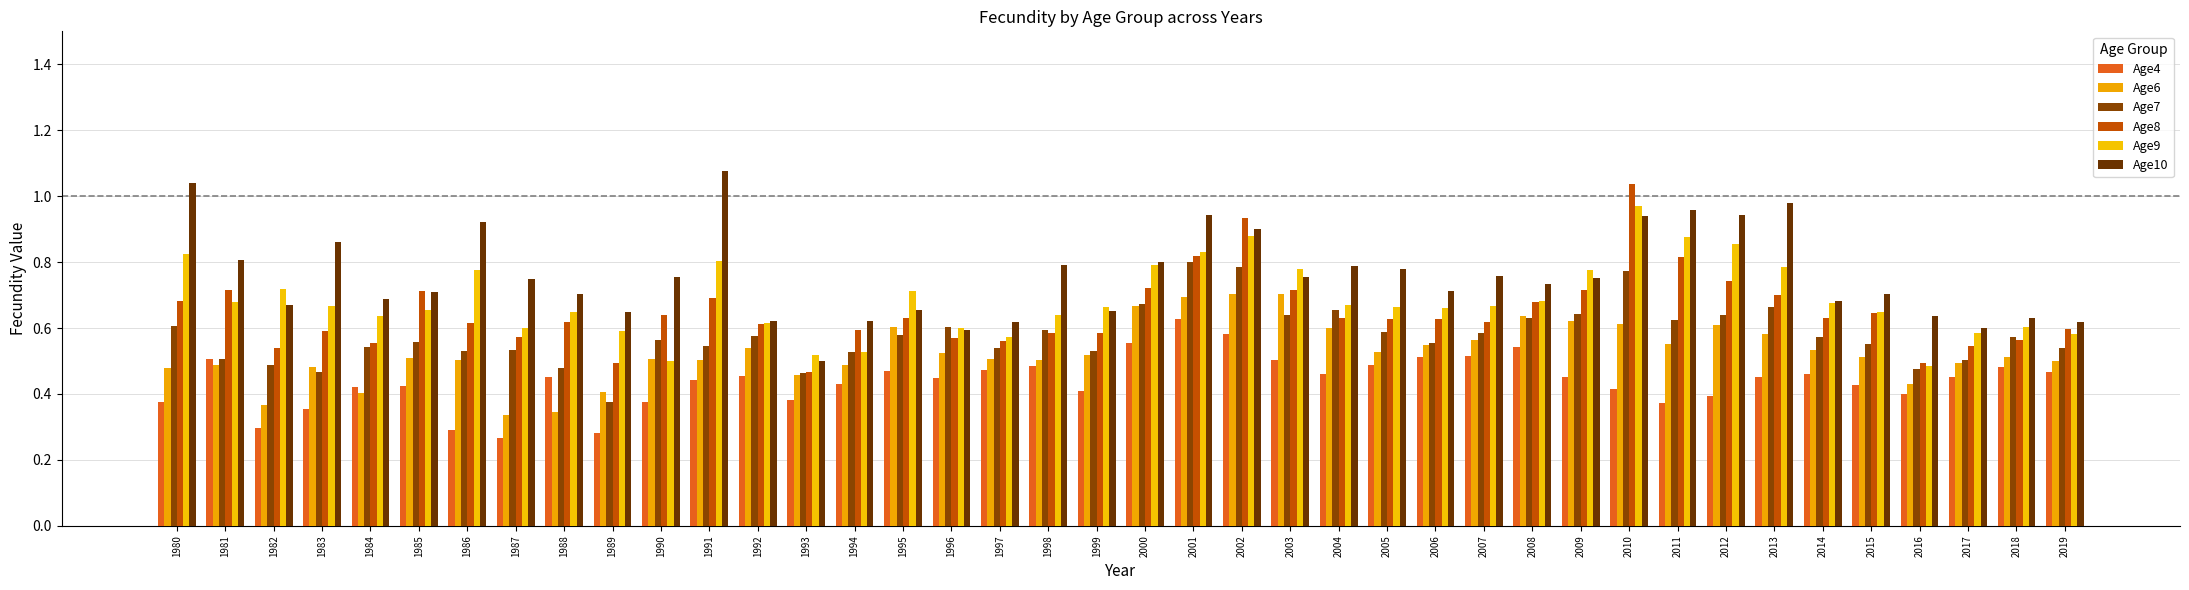

The value of Age9 at 2016 is 0.5. True or false?

True